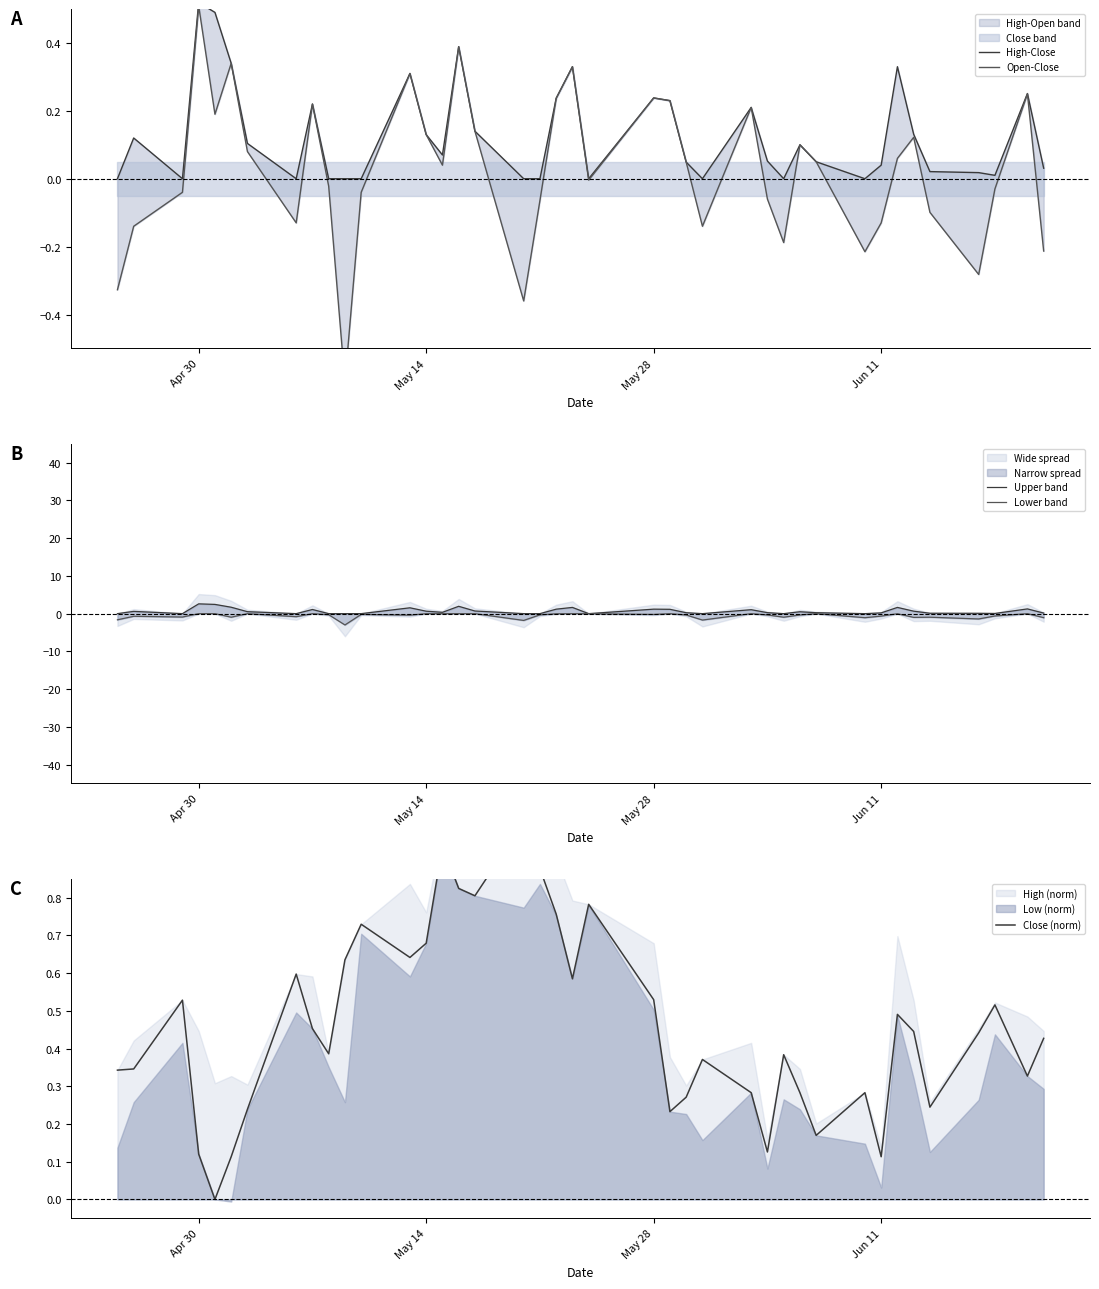

True or false: Open-Close and High-Close intersect in this chart.

False